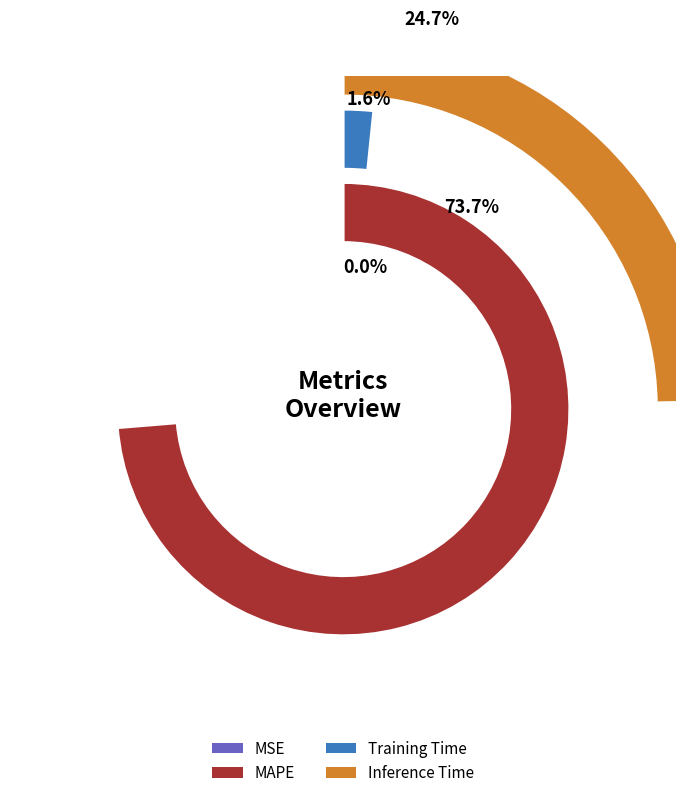

The Training Time slice represents 2% of the pie. True or false?

True